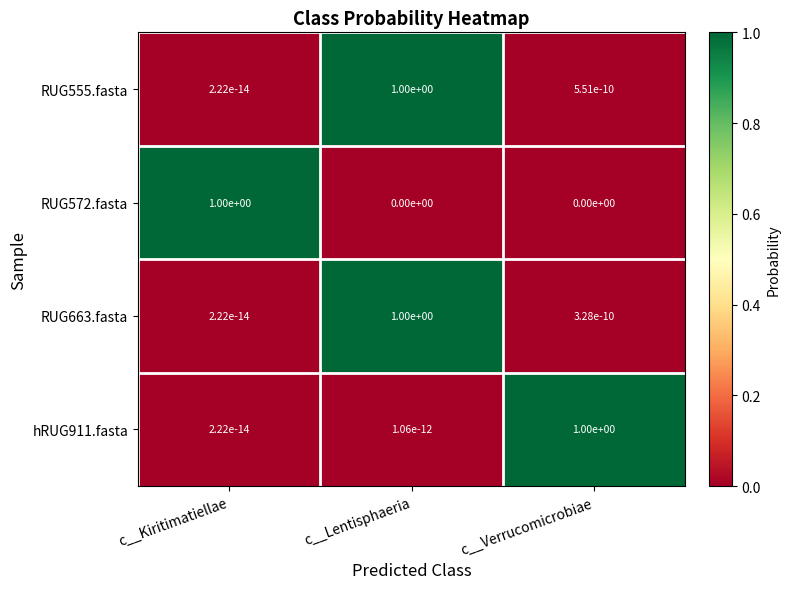

What is the greatest value displayed?

1.0